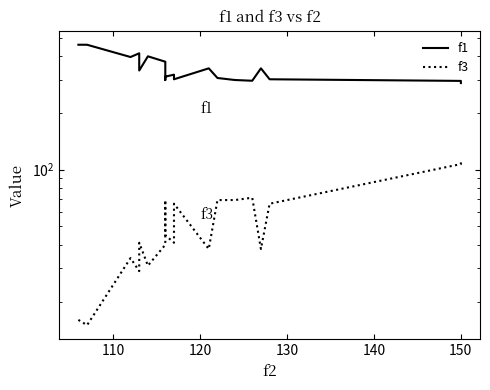

How many values in the f3 series exceed 41?

9